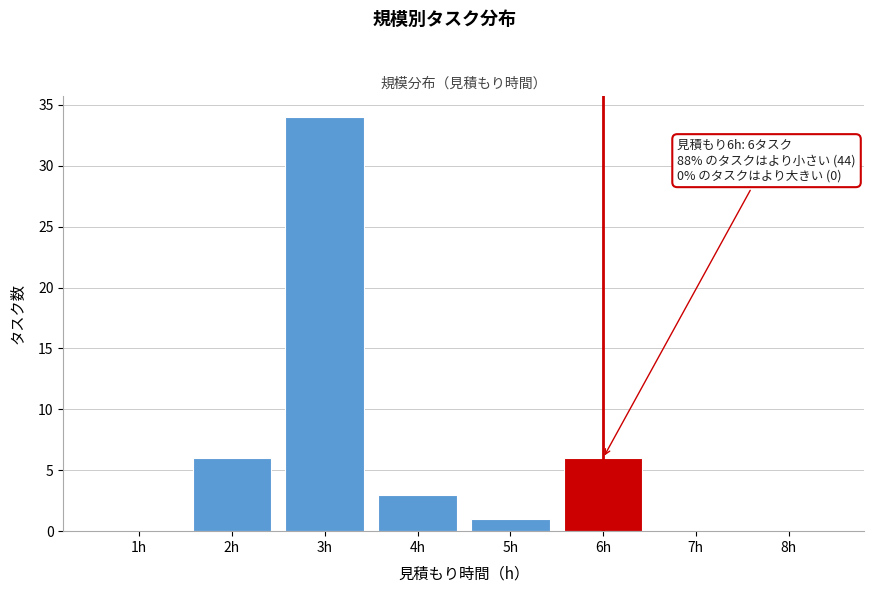

Which range on the x-axis has the tallest bar?

2.5 to 3.5